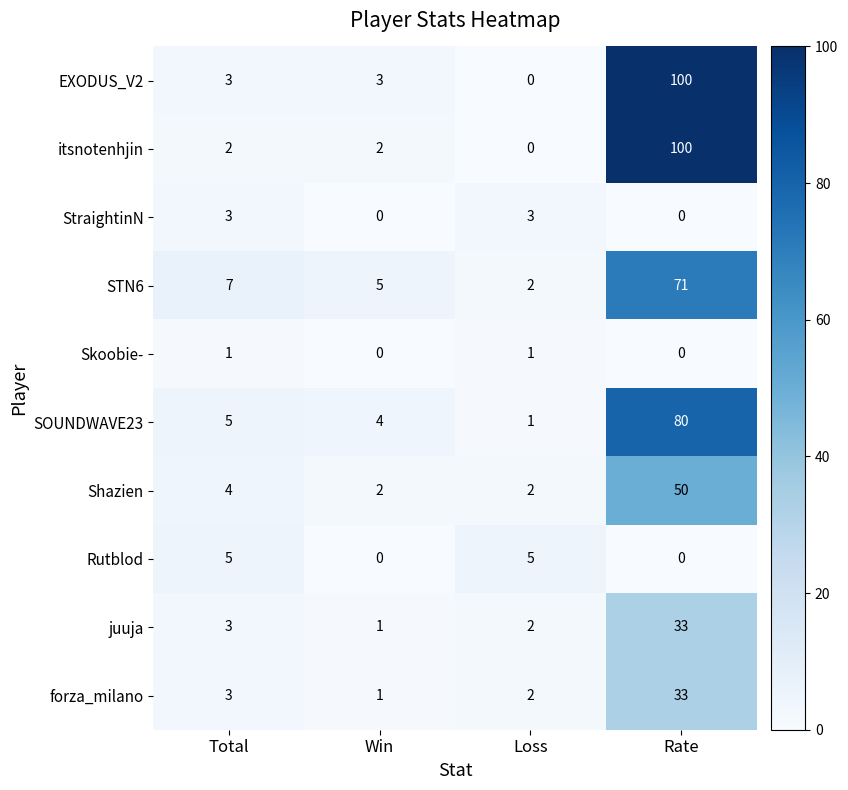

Where is STN6 nearest to the value 36?

Total